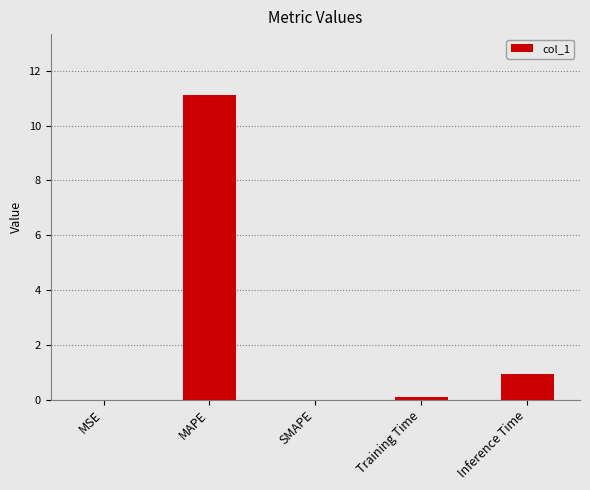

Between MAPE and MSE, which is larger?

MAPE